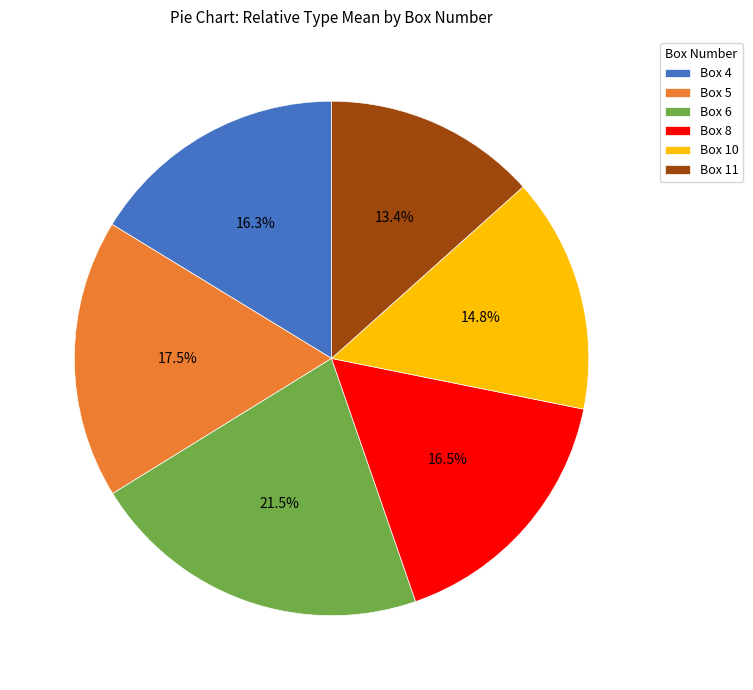

True or false: Box 11 accounts for 13% of the total.

True